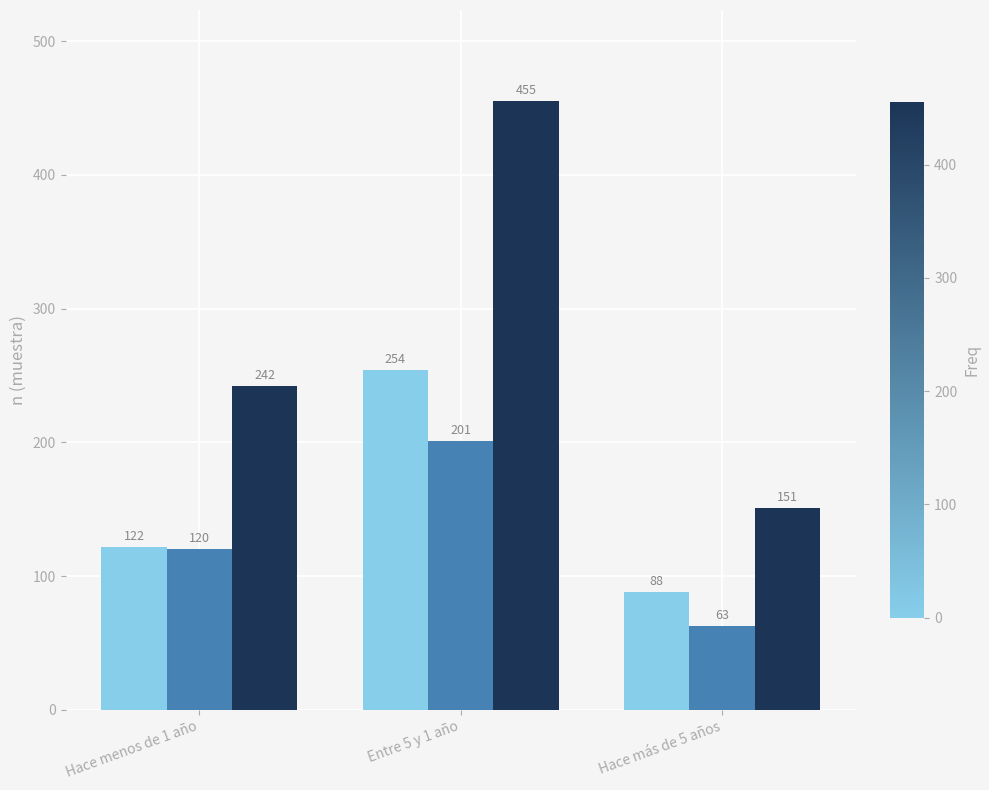

Which category has the lowest value across all series?

Hace más de 5 años